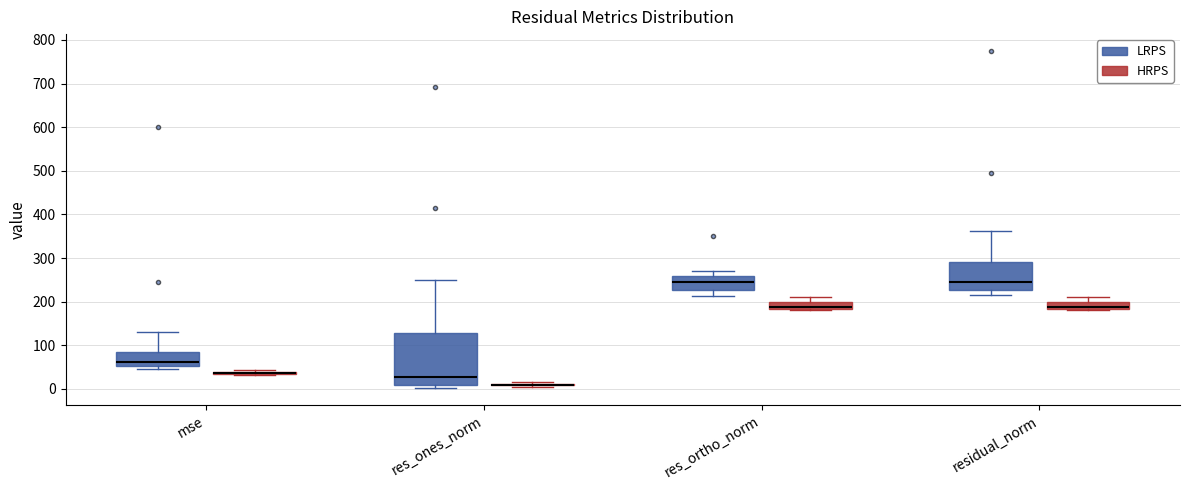

Comparing the boxes themselves (not the whiskers), which one is the tallest?

res_ones_norm (LRPS)